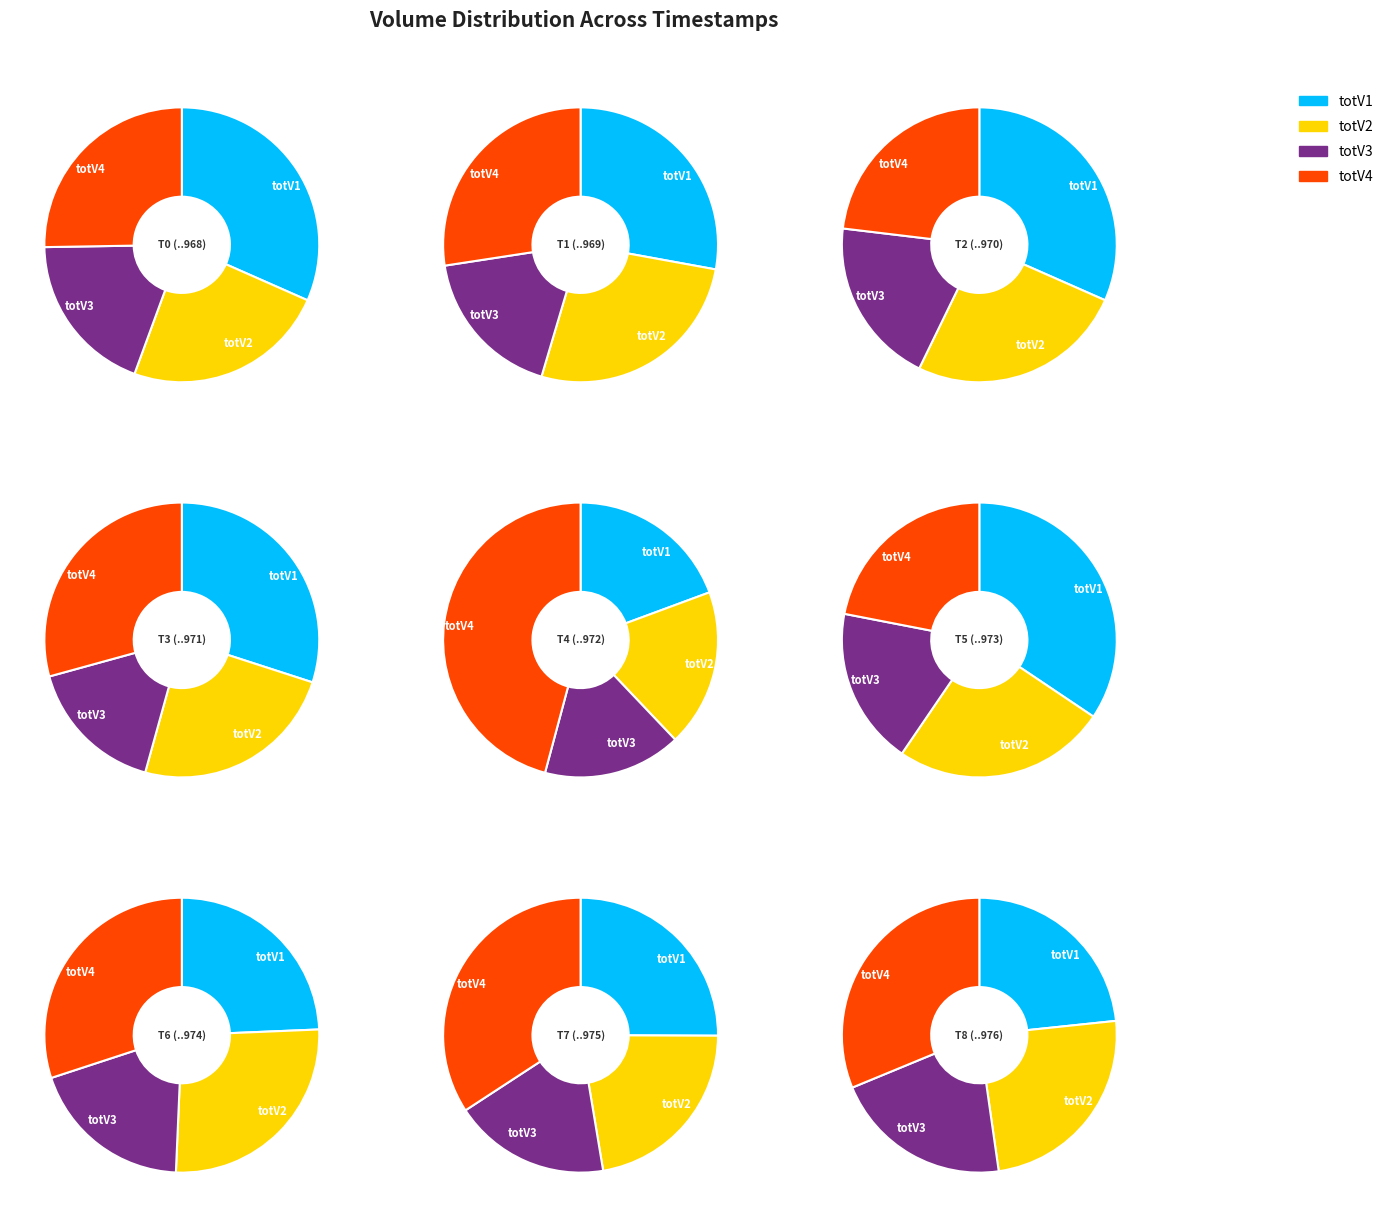

To the nearest percent, what percentage of the pie is 1441979969?

11%